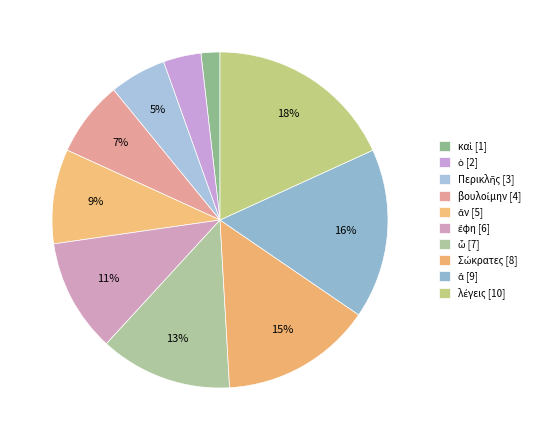

The ἔφη slice represents 2% of the pie. True or false?

False